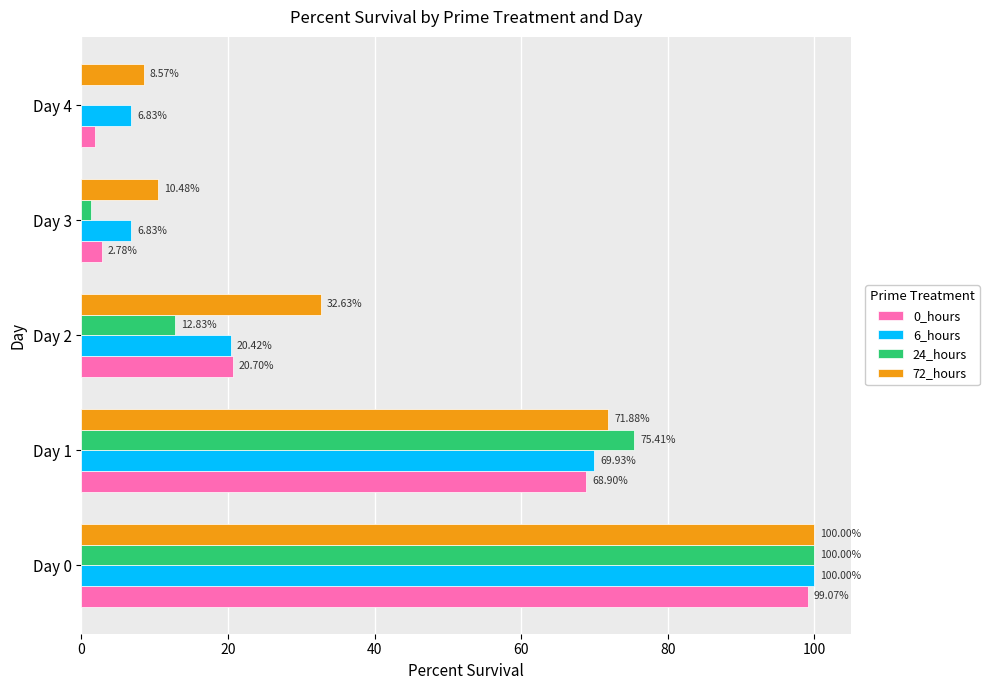

Which series has the largest total across all categories?

72_hours